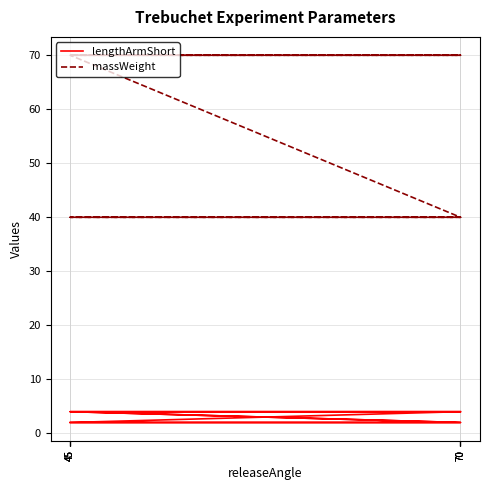

The lengthArmShort series shows 2 at 70. True or false?

True